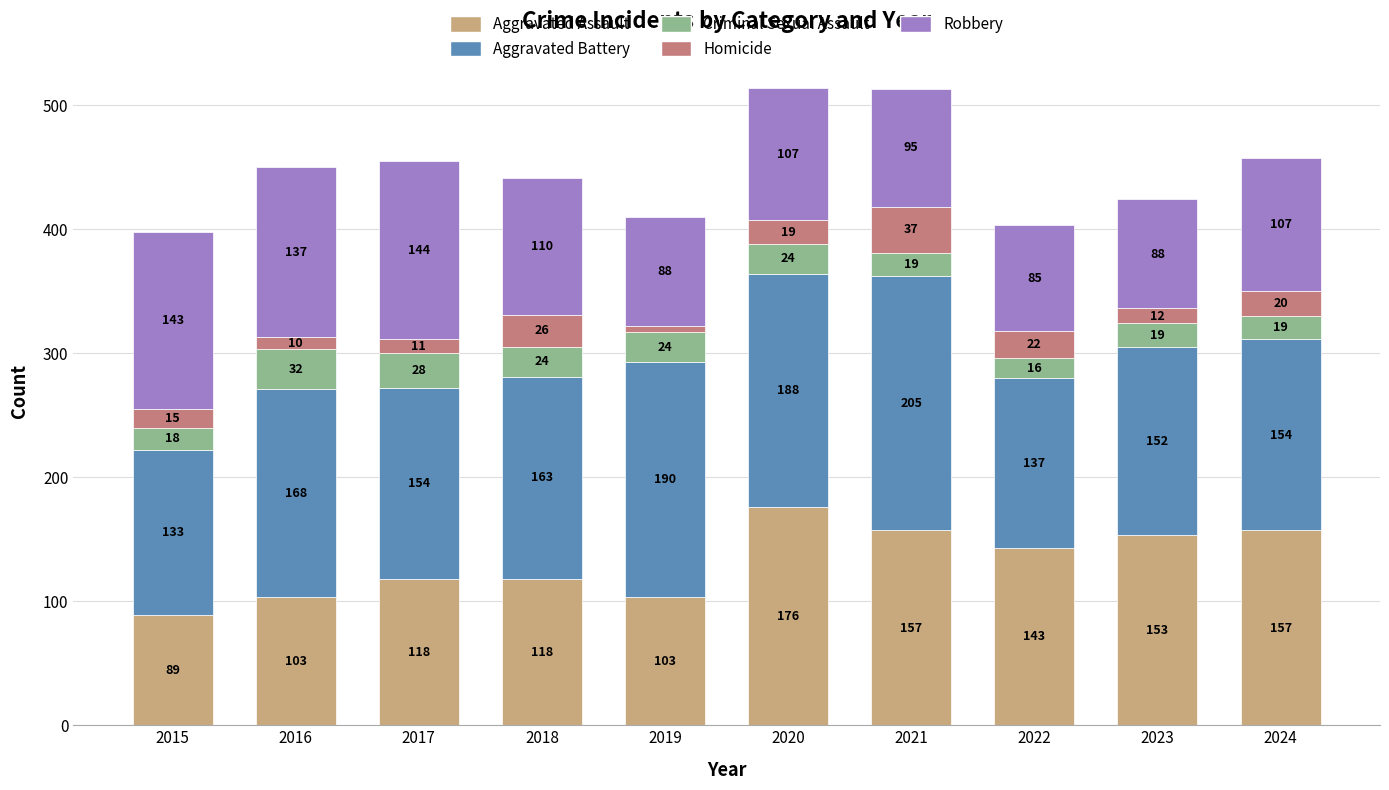

At which label does Aggravated Assault reach its peak?

2020